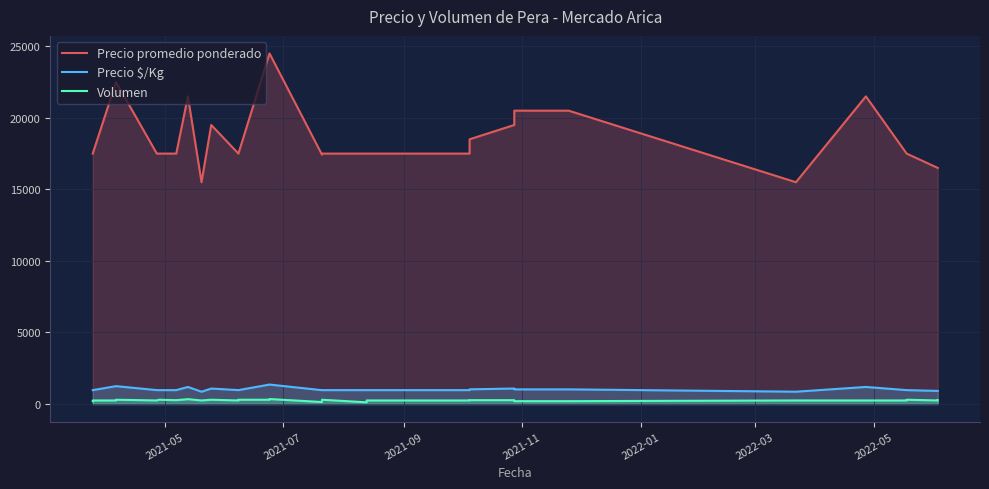

What is the lowest value of the Precio $/Kg series?

861